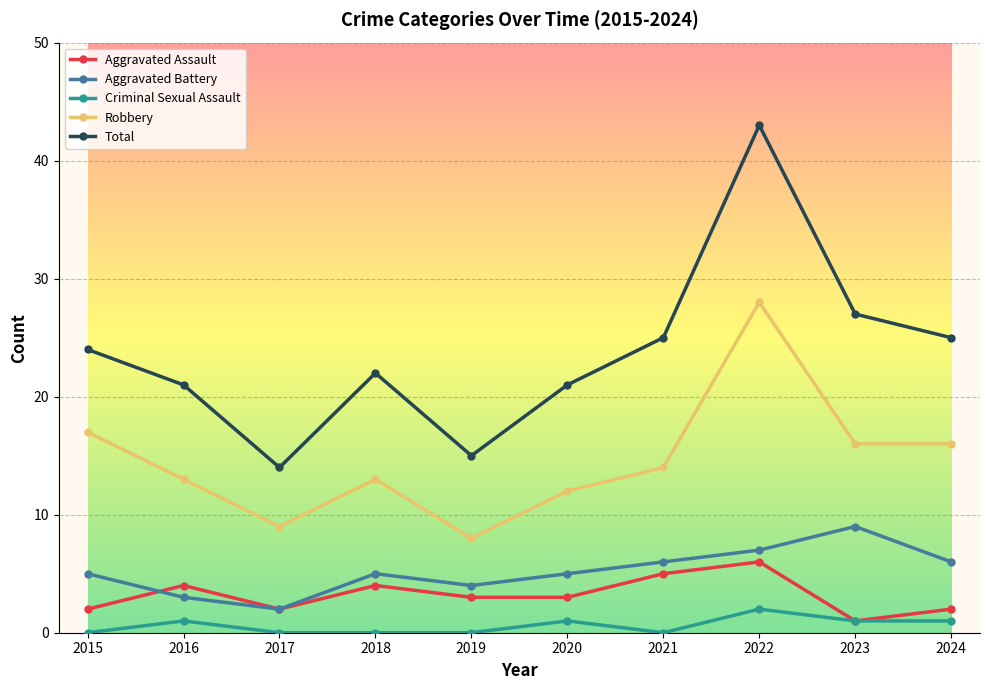

True or false: Aggravated Battery has a value of 5 at 2018.

True